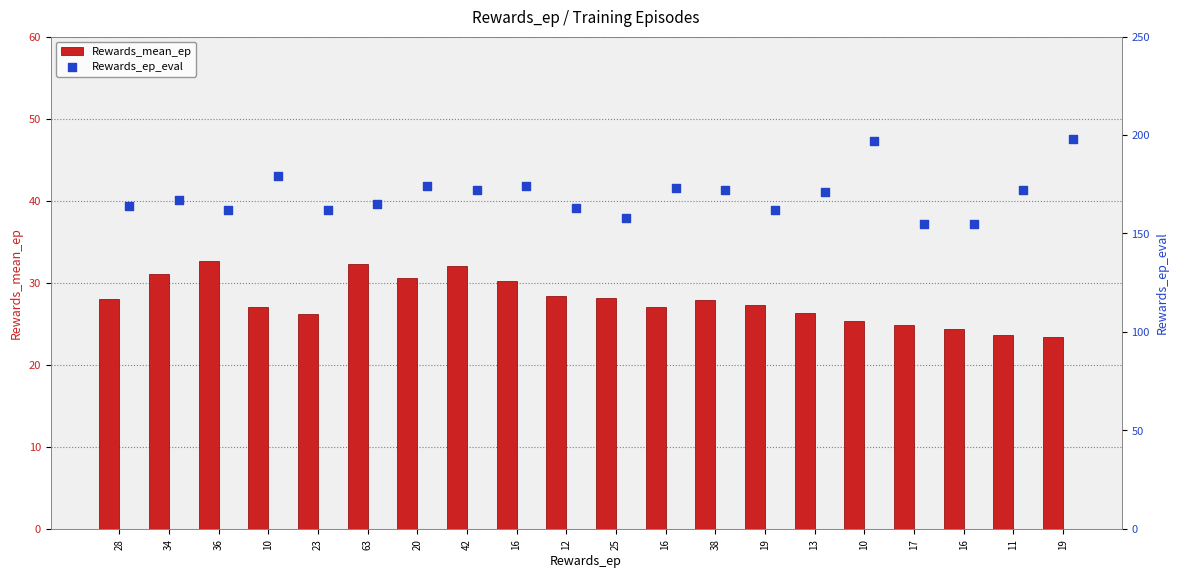

Which series has the largest total across all categories?

Rewards_ep_eval